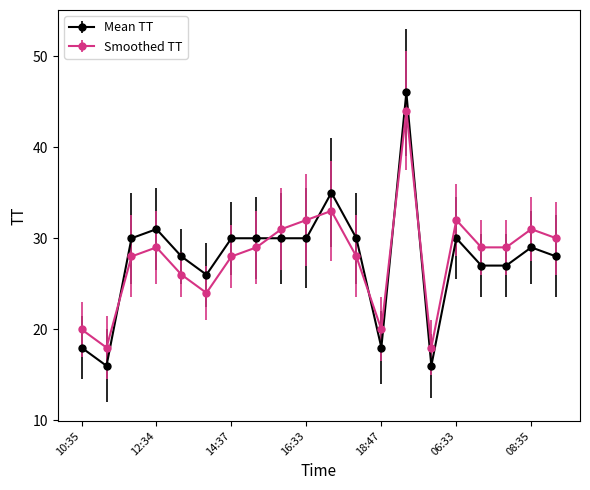

Which series ends up on top after the final intersection of Smoothed TT and Mean TT?

Smoothed TT